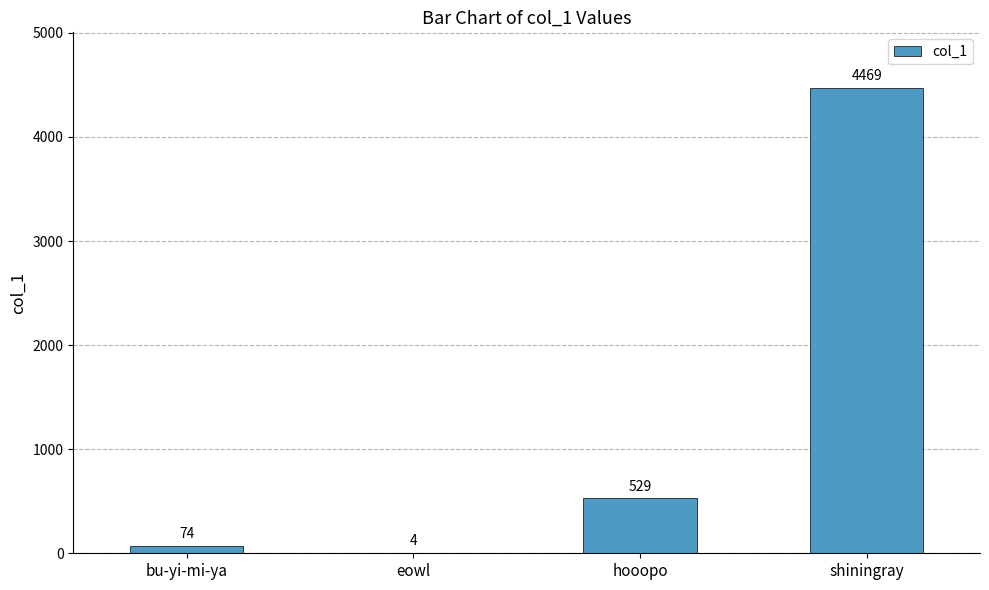

Where is the data nearest to the value 2236?

hooopo